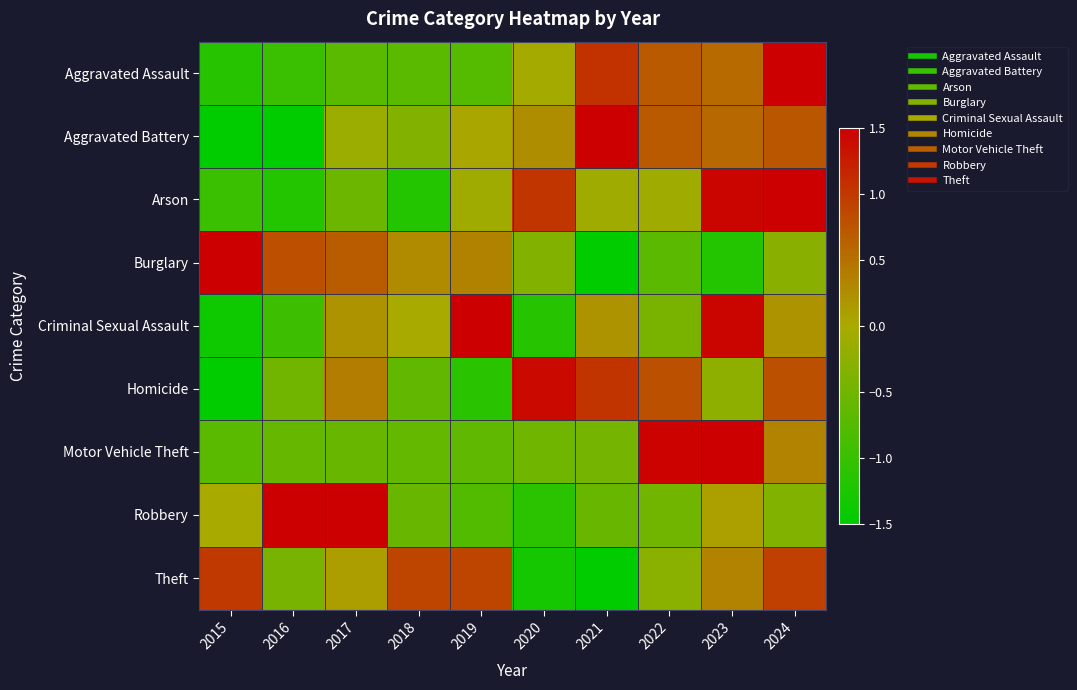

At 2020, list the series in order from largest to smallest.

Homicide, Arson, Aggravated Battery, Aggravated Assault, Burglary, Motor Vehicle Theft, Robbery, Criminal Sexual Assault, Theft